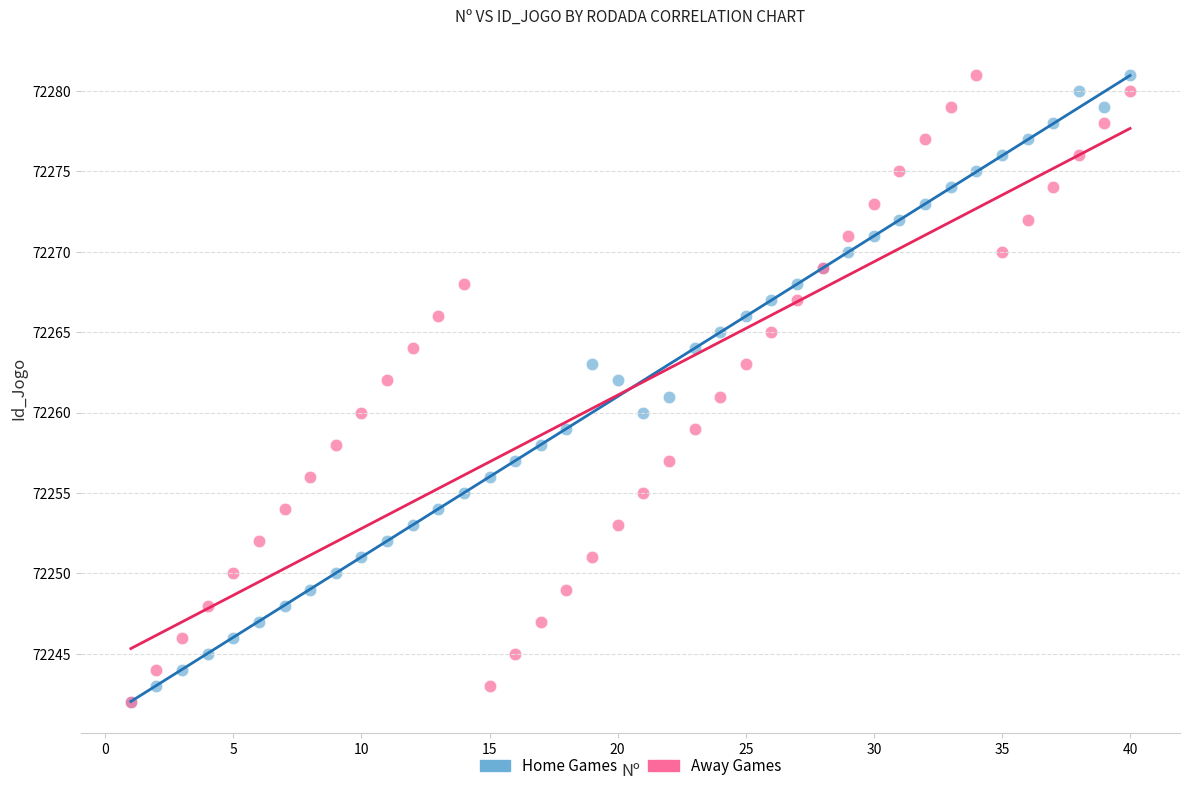

What are all the series names shown in the legend?

Home Games, Away Games